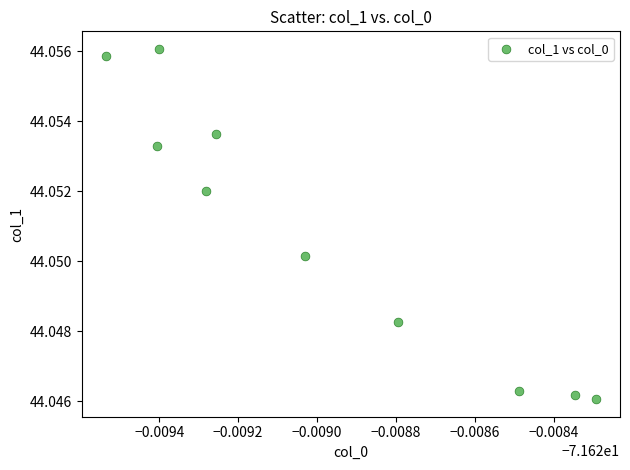

What is the average X value?

-71.6